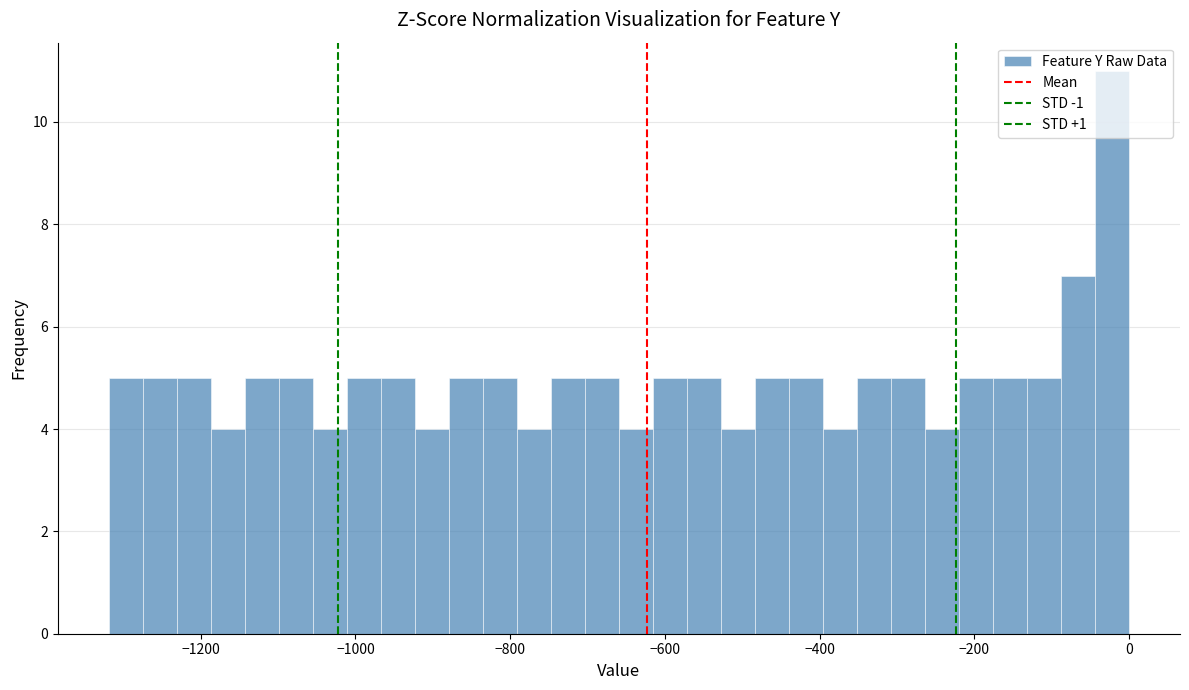

Around what value on the x-axis is the tallest bar? Give the approximate position of its centre, as read against the axis.

-20